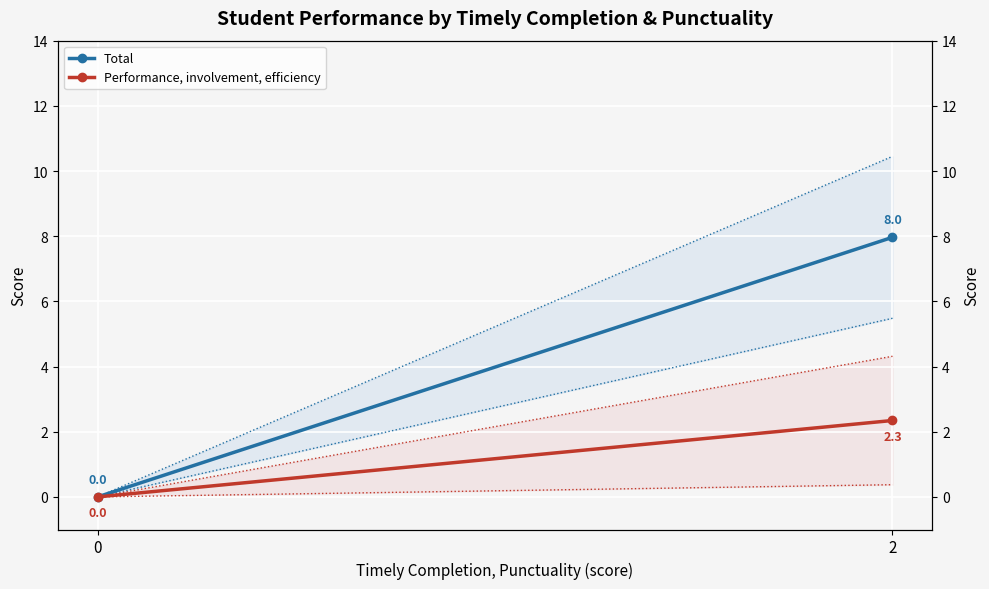

What is the average value of the Performance, involvement, efficiency series?

1.2